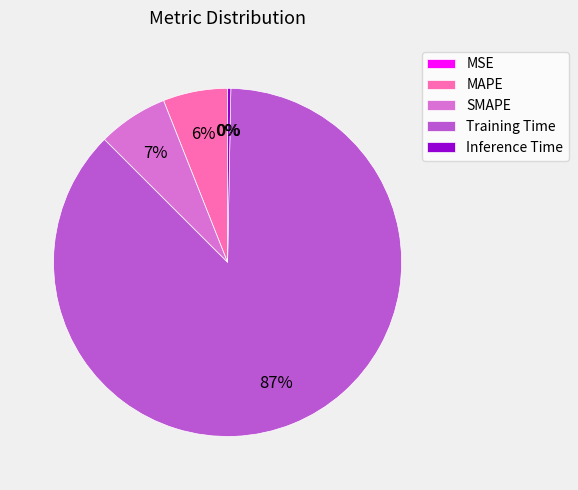

Which has a higher value, SMAPE or Inference Time?

SMAPE